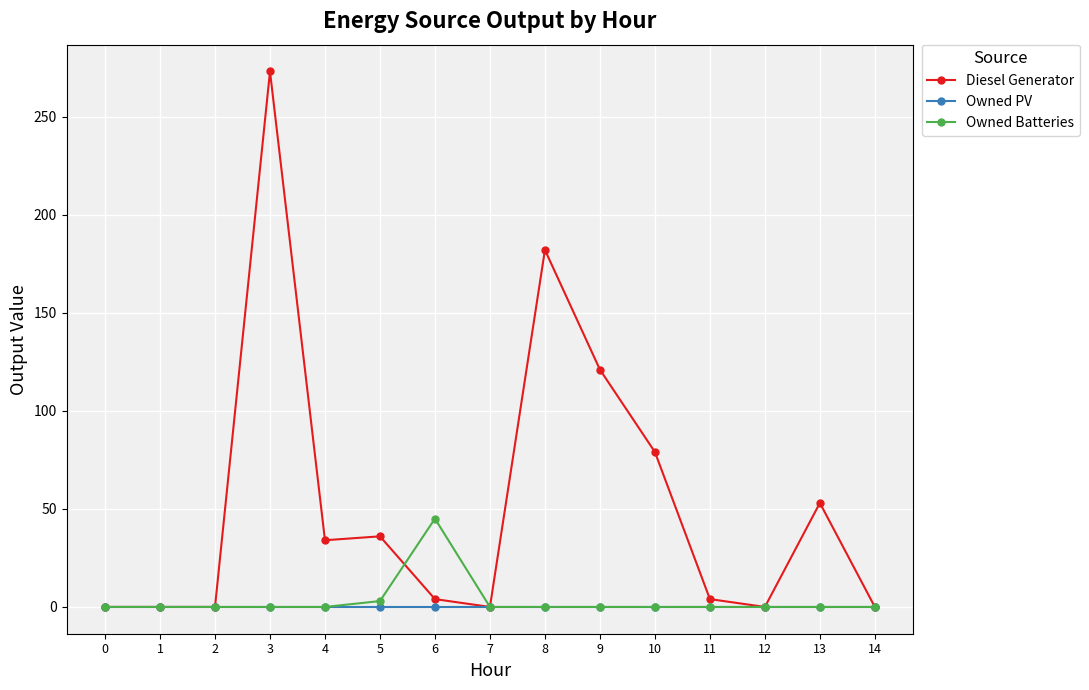

Which series has the largest range (max minus min)?

Diesel Generator